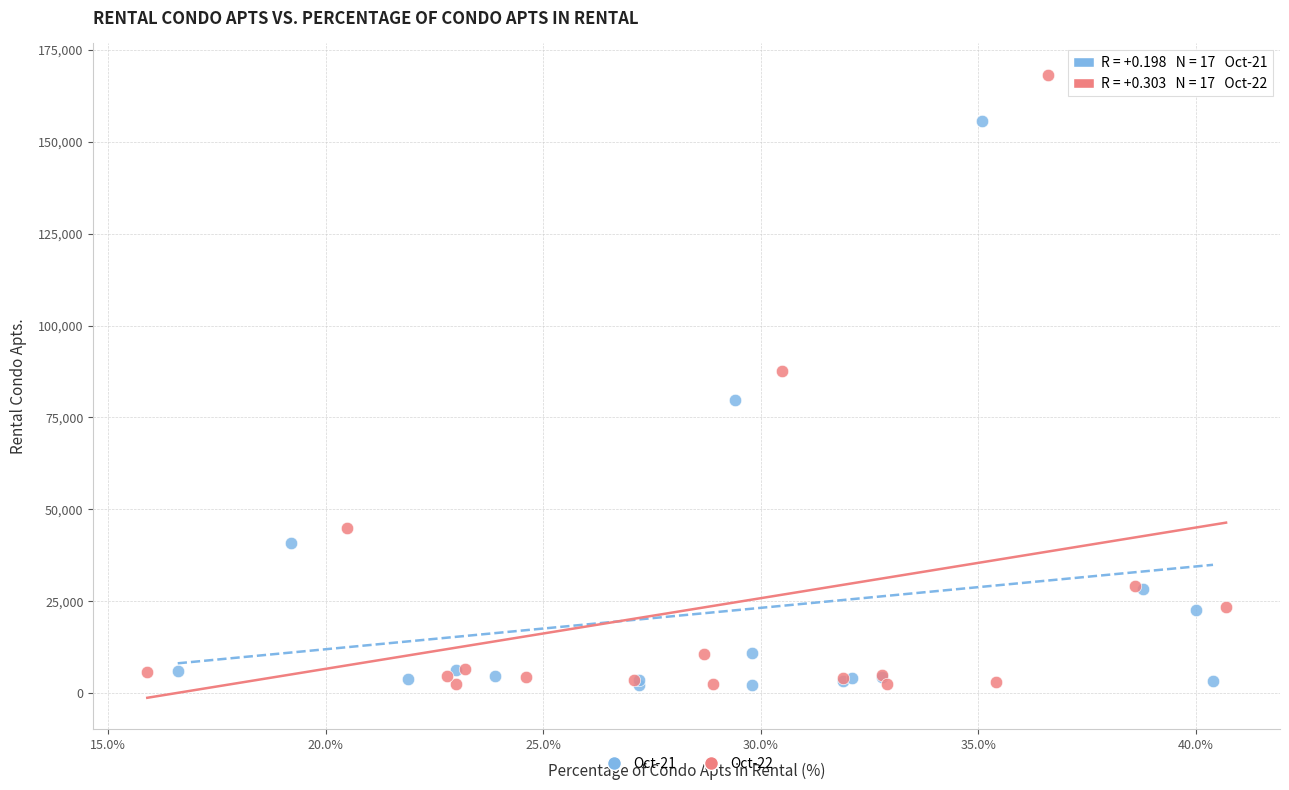

Which series contains the highest Y value?

Oct-22